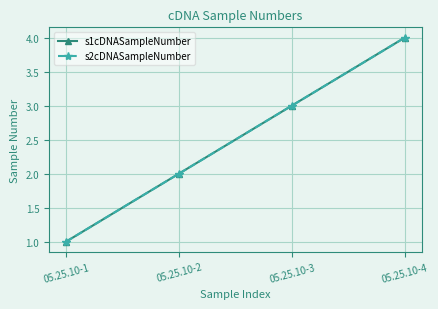

Is this an area chart (filled region under the line)?

No